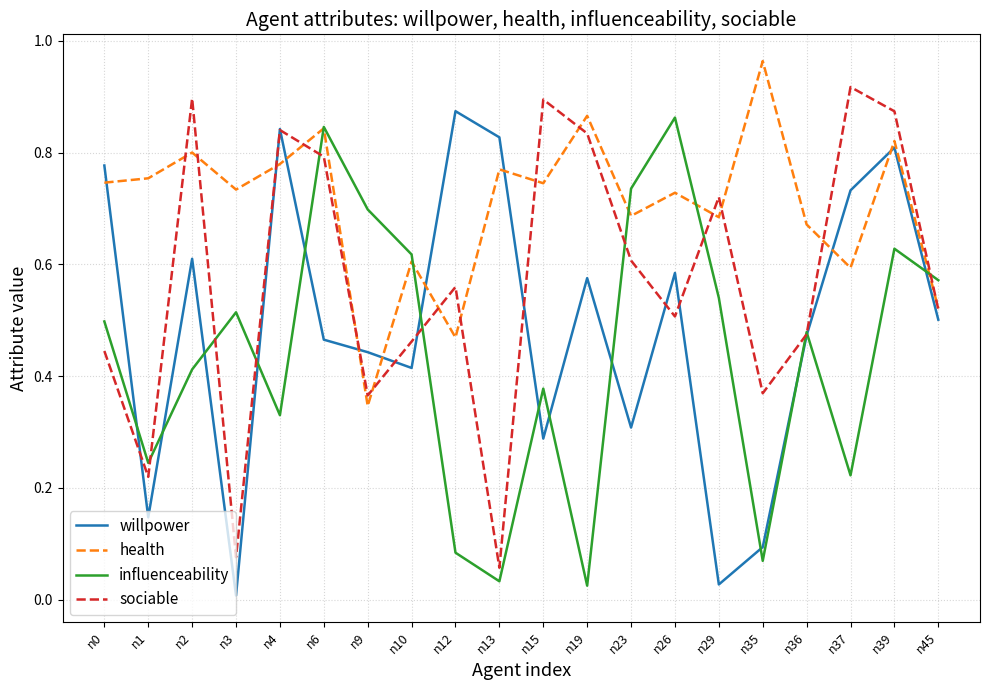

Which series has the largest total across all categories?

health